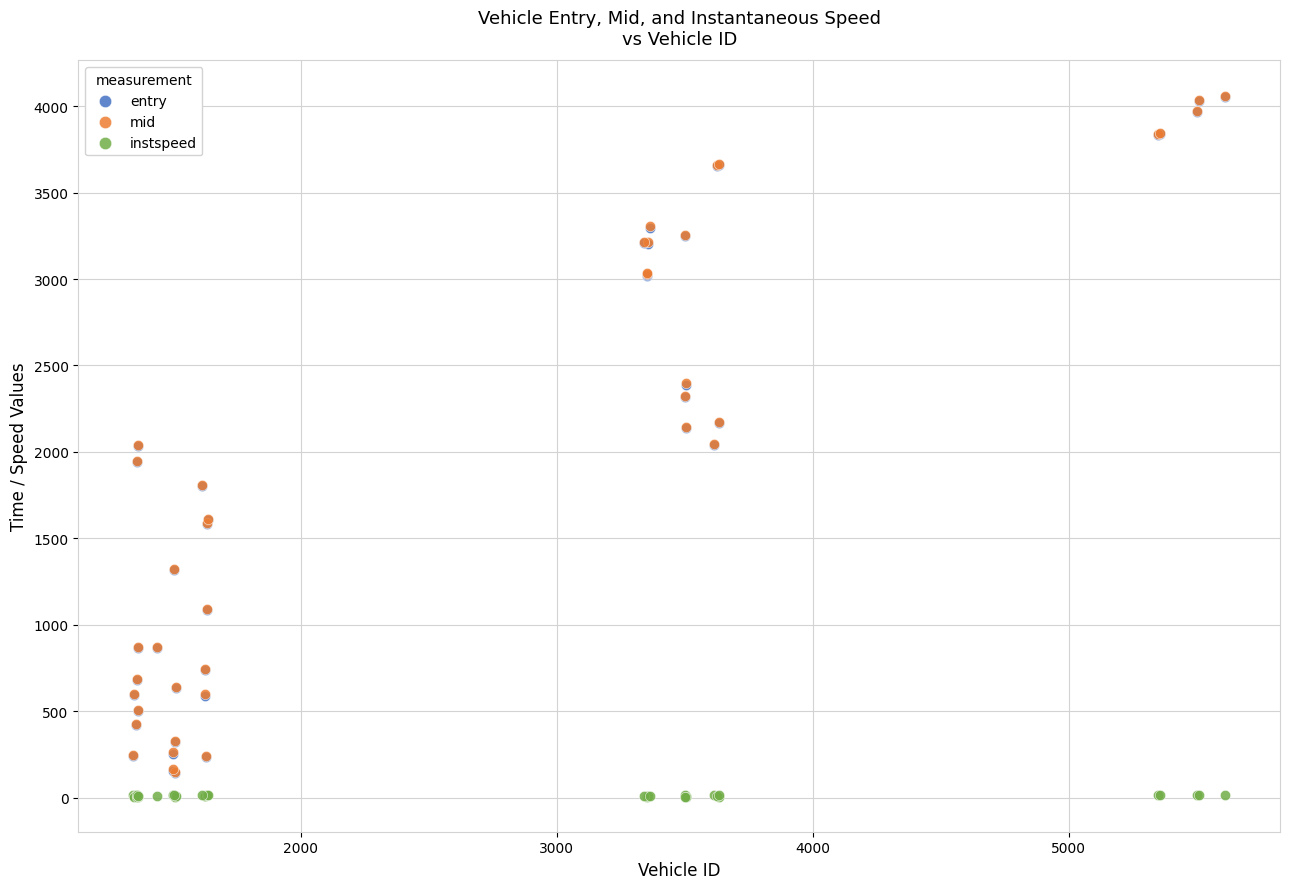

Which series contains the lowest Y value?

instspeed